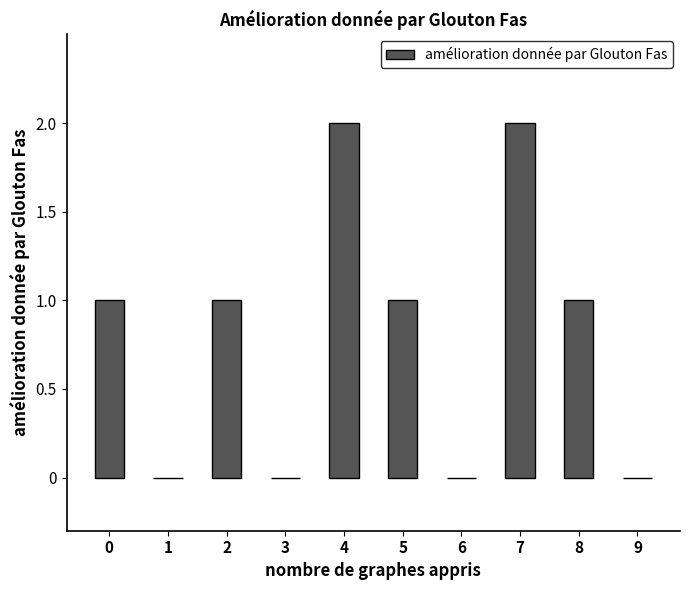

What is the average value?

1